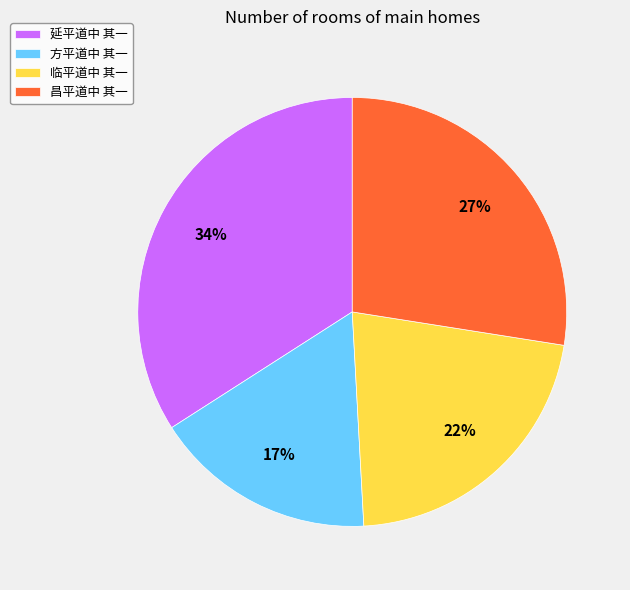

Do 临平道中 其一 and 方平道中 其一 together represent more than half of the pie?

No